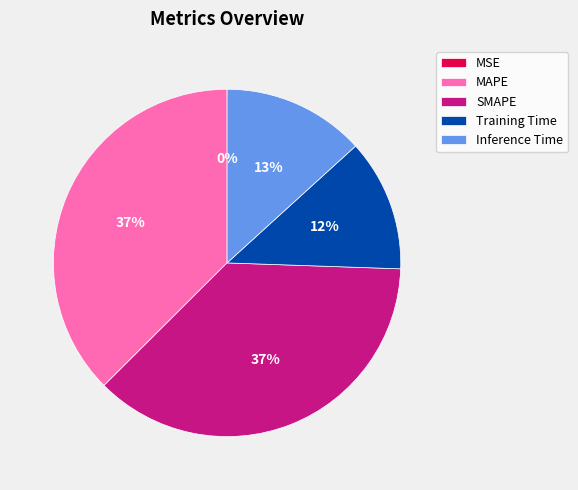

The MAPE slice represents 46% of the pie. True or false?

False